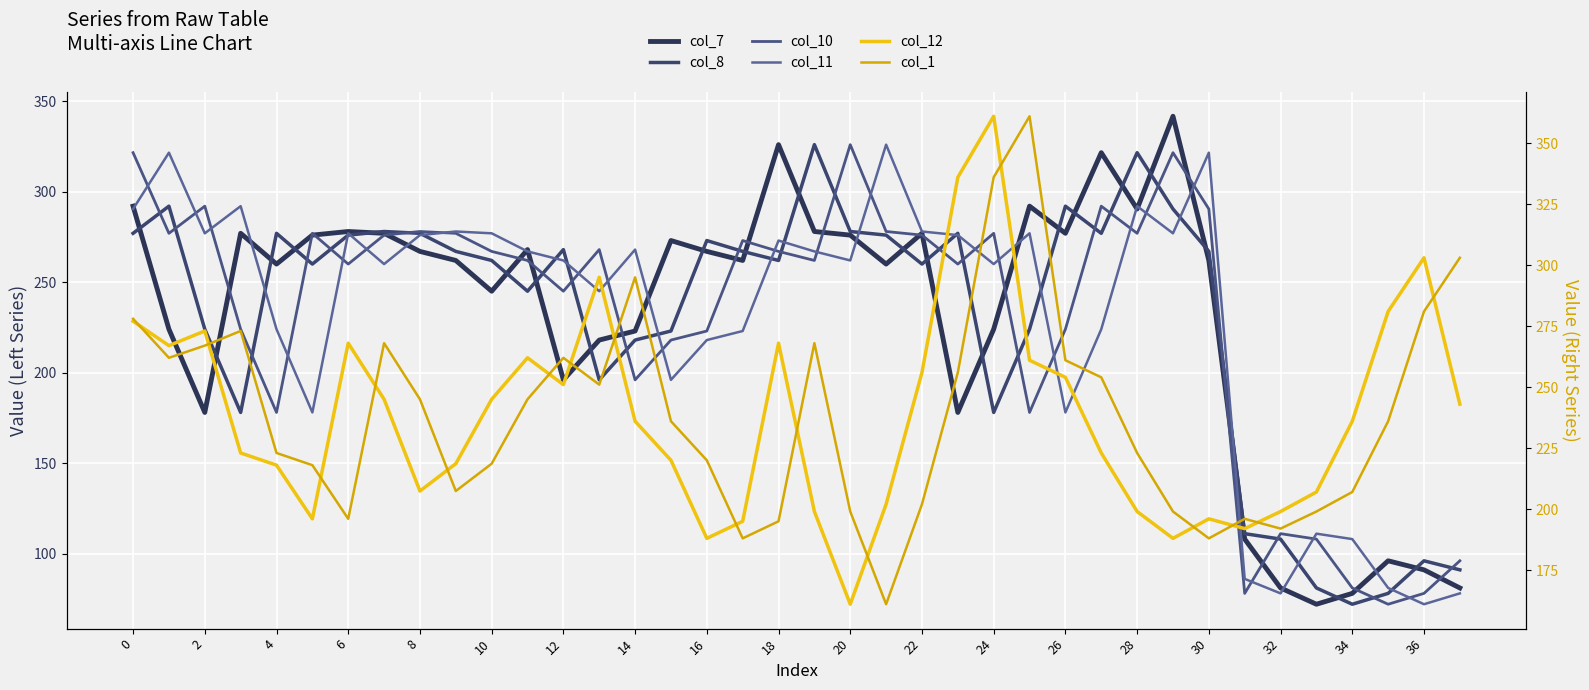

What is the difference between the maximum and second lowest values in the col_11 series?

248.0